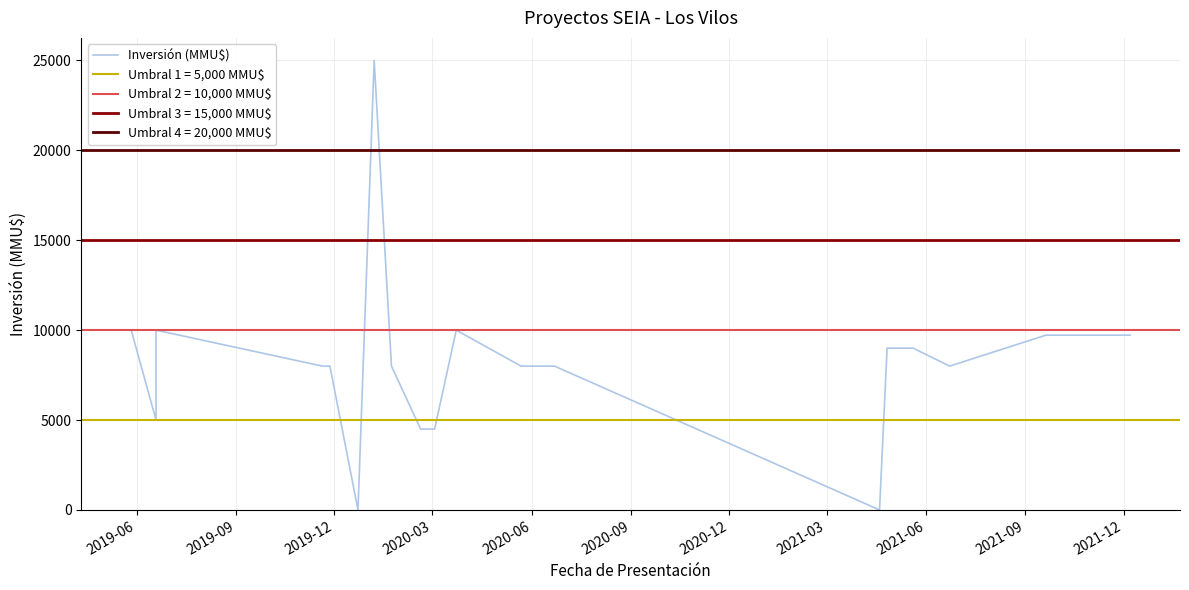

True or false: there are more than 1 points higher than both neighbors.

True